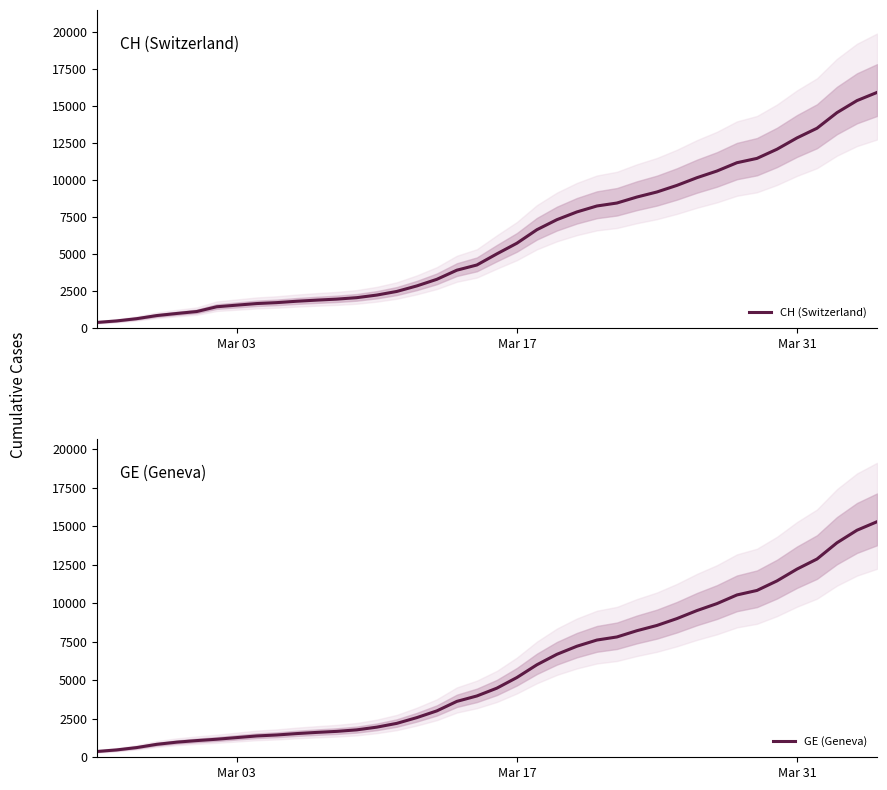

At which label does GE (Geneva) first exceed 4485?

Mar 17